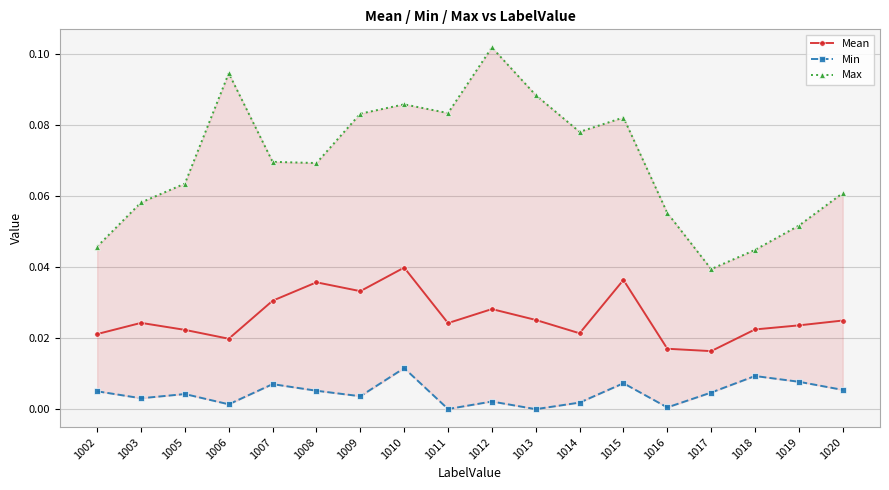

True or false: Mean and Max cross at least once.

False